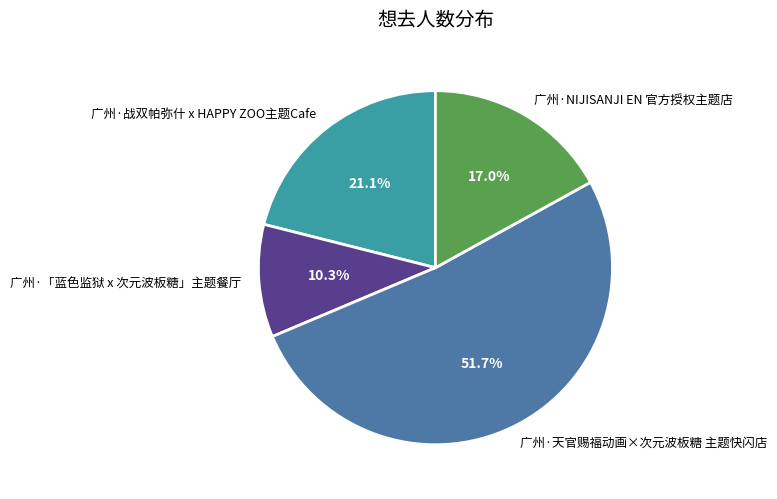

To the nearest percent, what is the difference between the 广州·NIJISANJI EN 官方授权主题店 and 广州·天官赐福动画×次元波板糖 主题快闪店 slice percentages?

35%